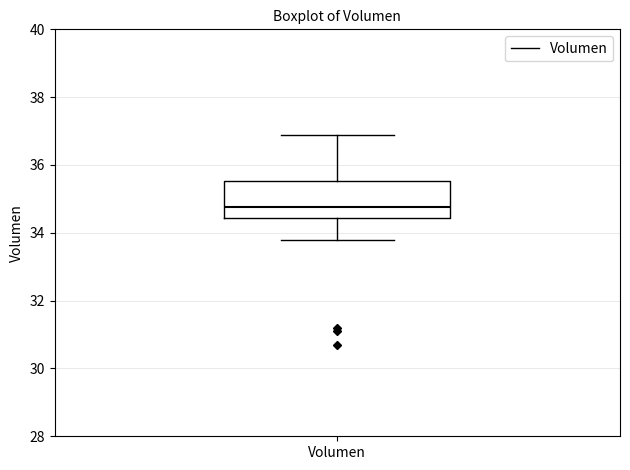

Transcribe this box plot: give where the median line is, the range the box spans, and where the two whiskers end, as read against the y-axis. The values are not printed on the chart, so give them approximately, as read against the axis.

median 34.8, box 34.4 to 35.6, whiskers 33.8 to 36.8